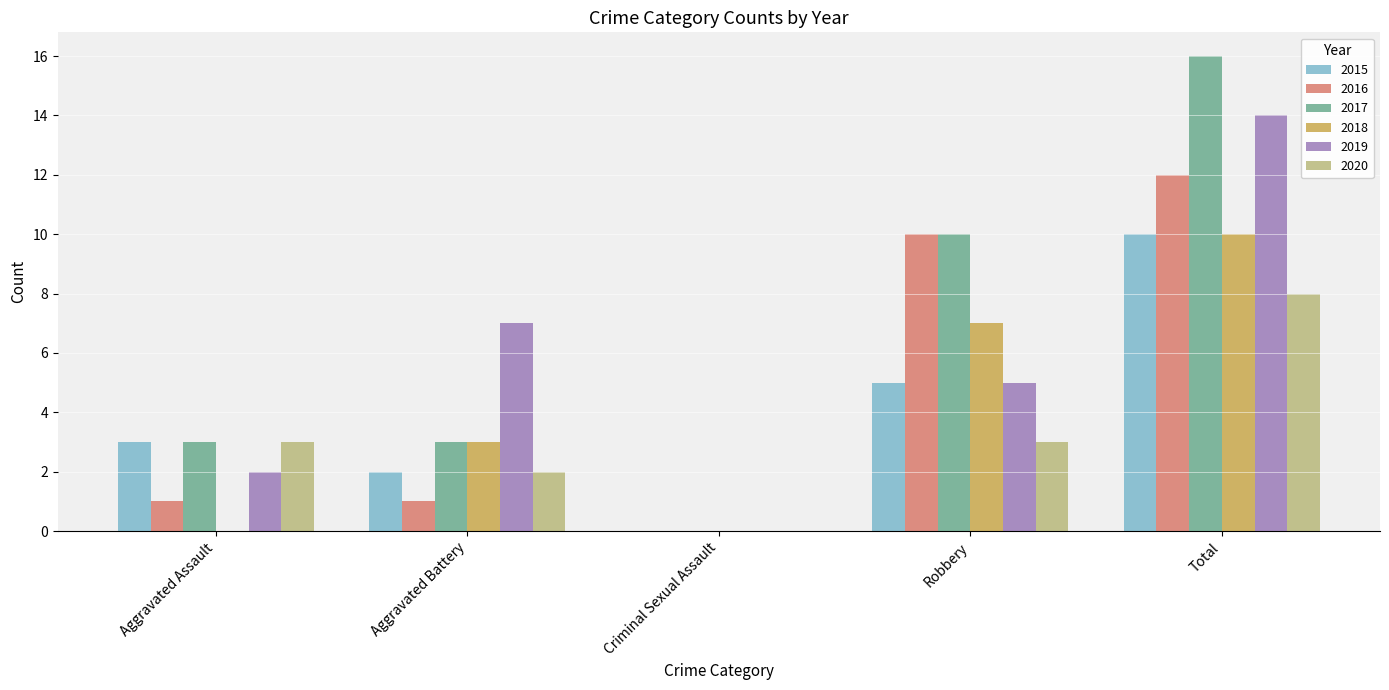

Are the bars grouped side by side (vs. stacked)?

Yes